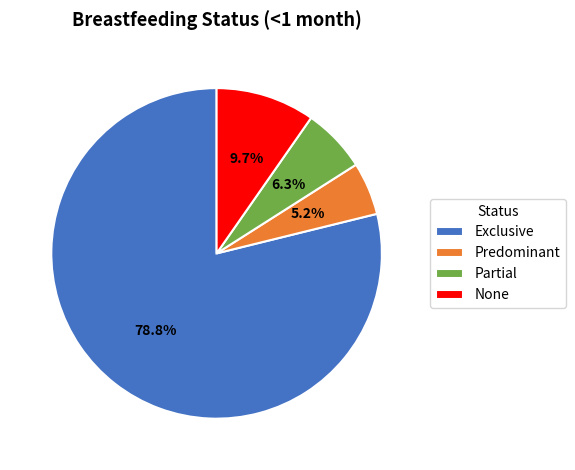

To the nearest percent, what portion does Exclusive represent?

79%